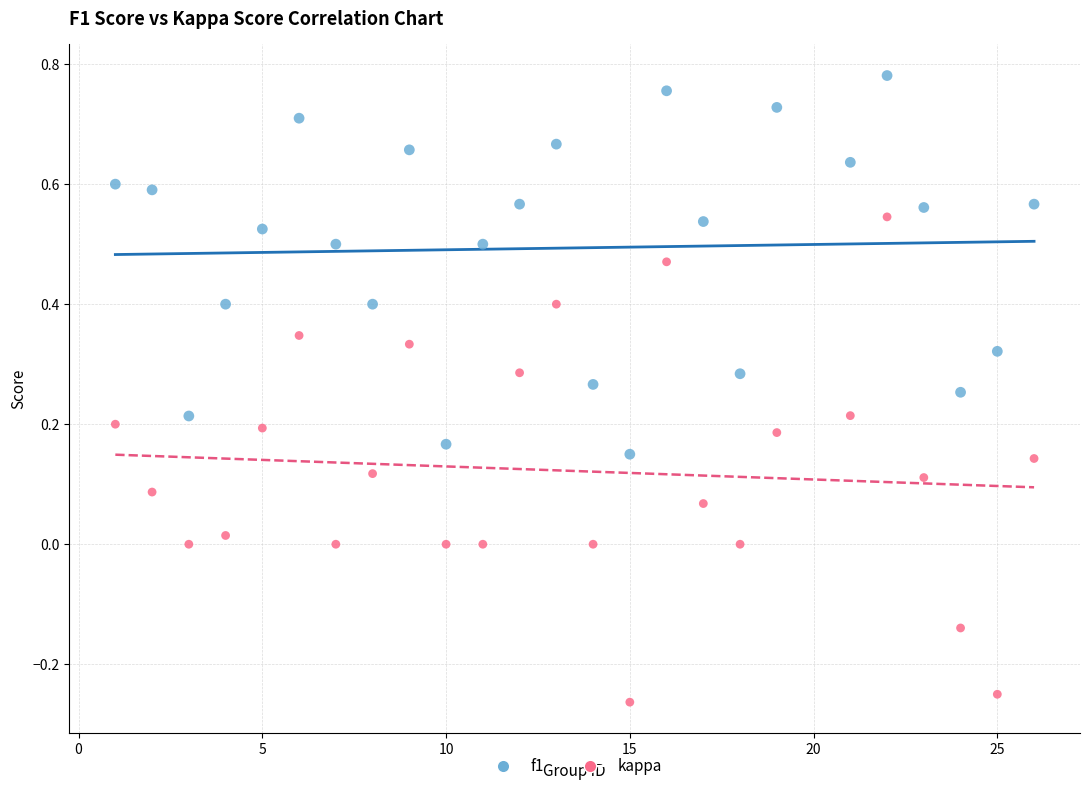

Across all data points, what is the range of X values (max minus min)?

25.0